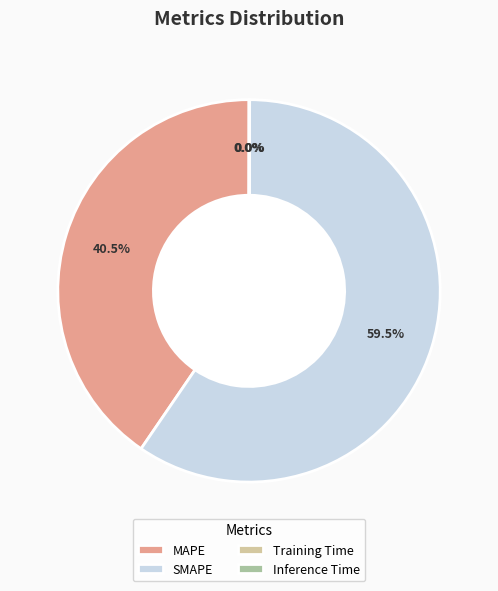

Which slice is the largest?

SMAPE